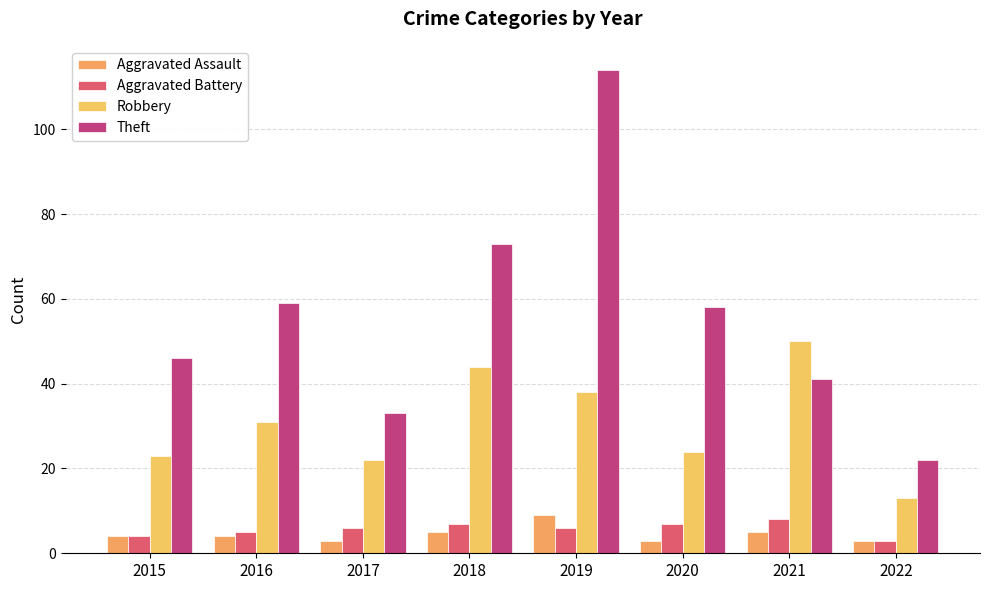

Reading left to right, what are all the values shown in this chart?

Aggravated Assault: 4	4	3	5	9	3	5	3
Aggravated Battery: 4	5	6	7	6	7	8	3
Robbery: 23	31	22	44	38	24	50	13
Theft: 46	59	33	73	114	58	41	22